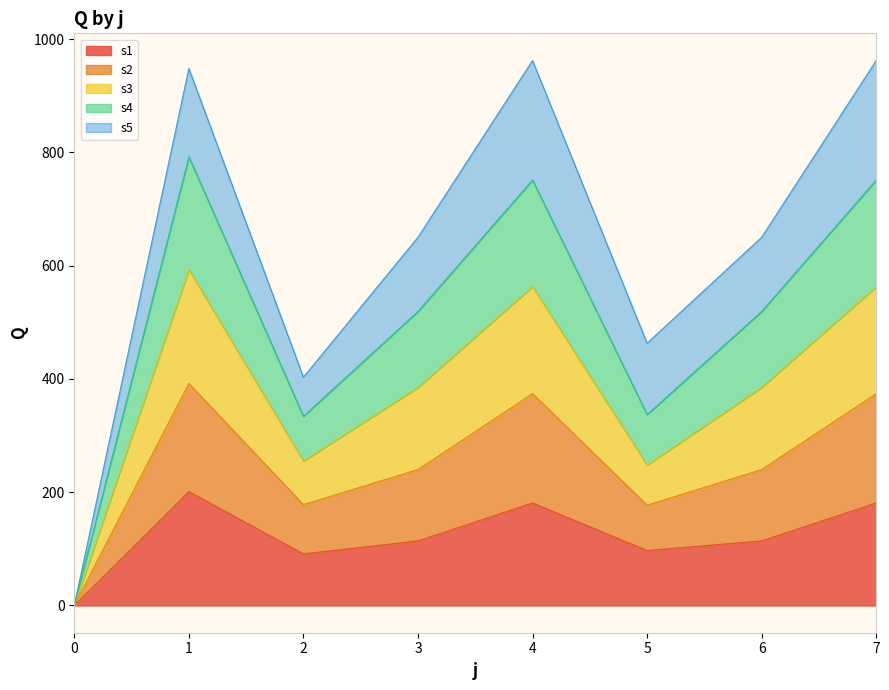

What are all the series names shown in the legend?

s1, s2, s3, s4, s5